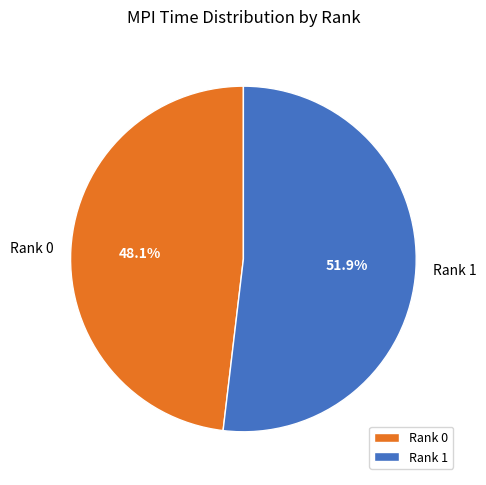

Does Rank 0 represent more than half of the total?

No